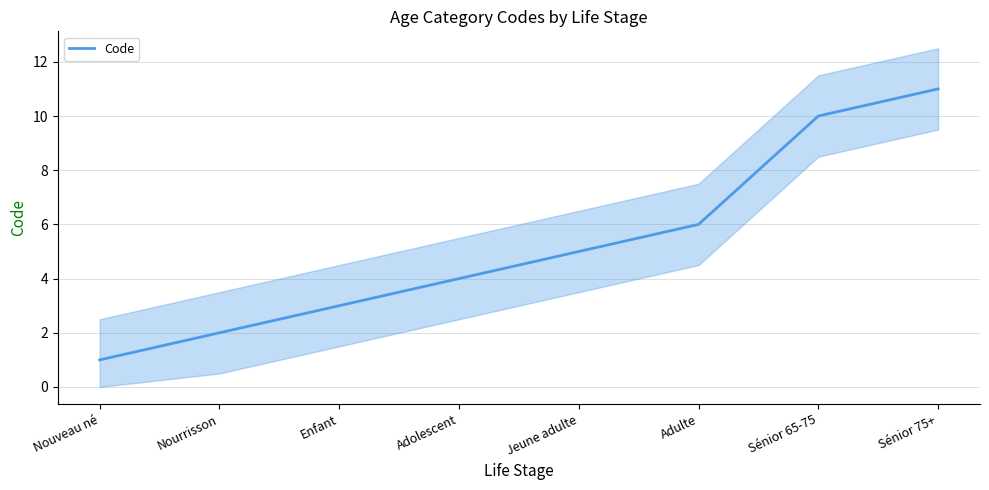

What is the label of the 2nd point from the left?

Nourrisson